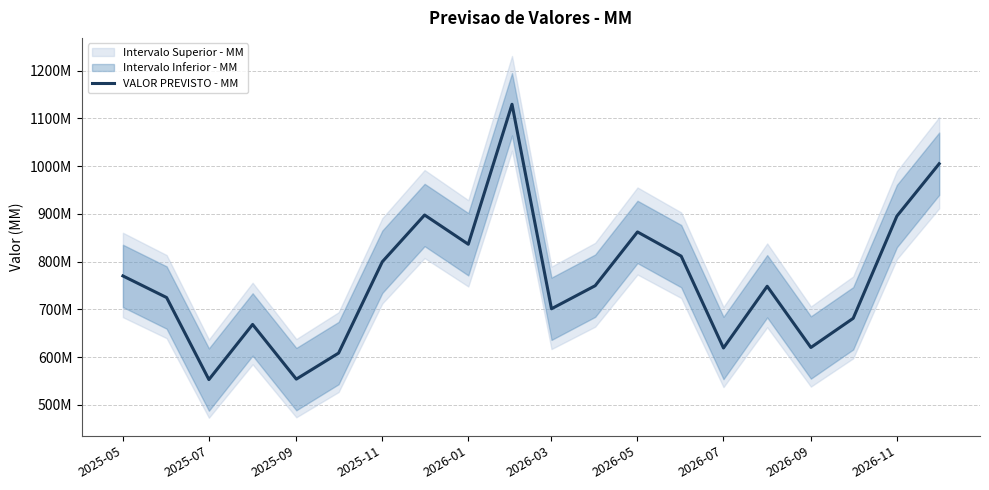

What is the difference between the maximum and minimum values?

576367656.2